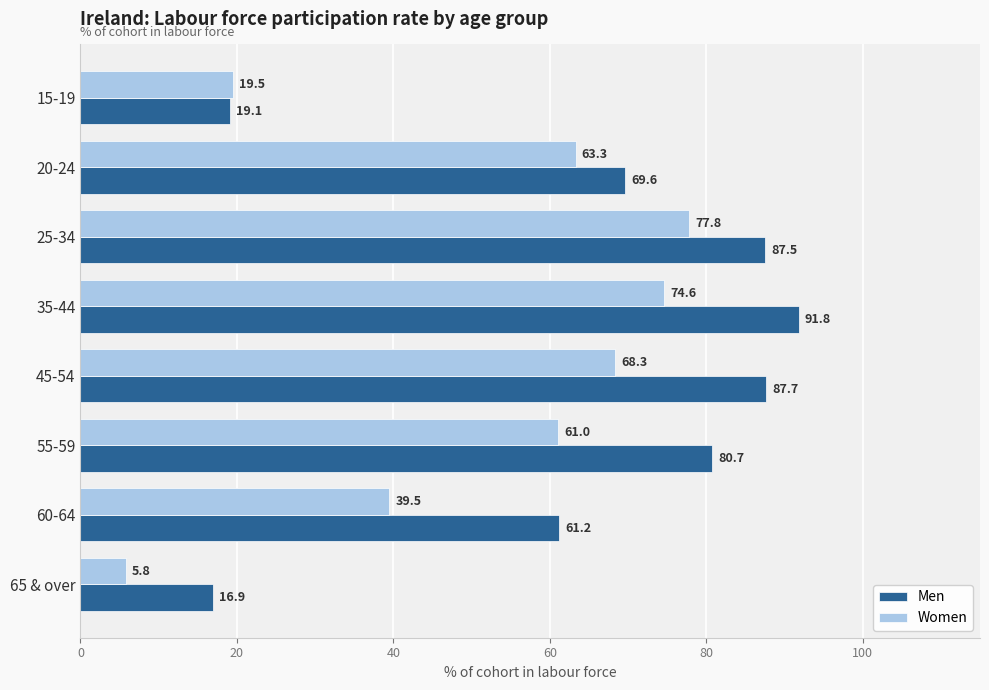

Is it true that Men equals 91.8 at 35-44?

True